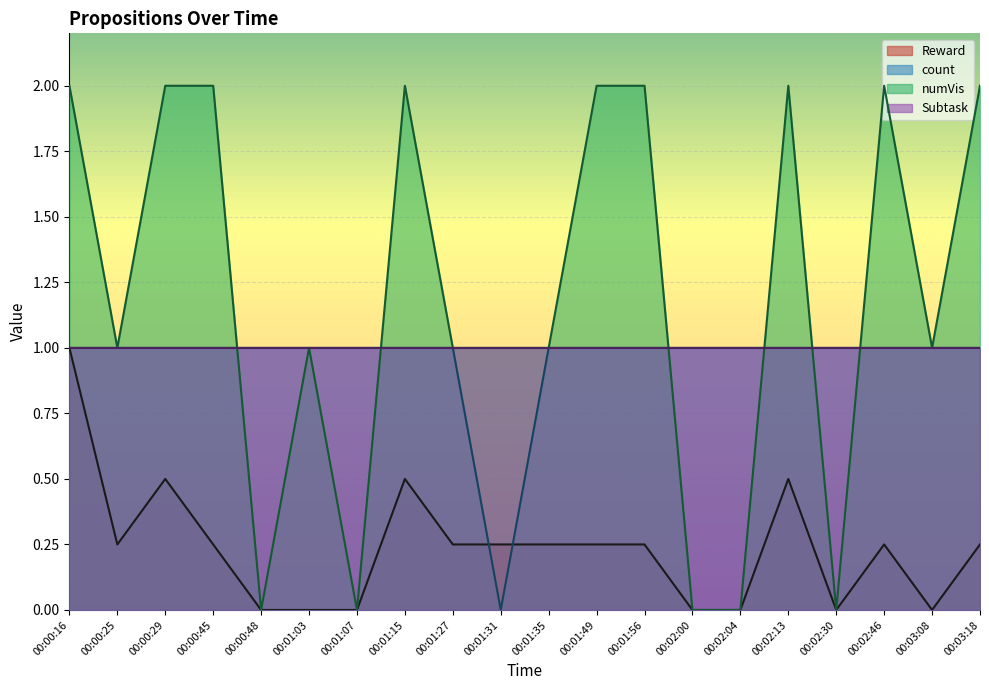

How many lines are shown in the chart?

3